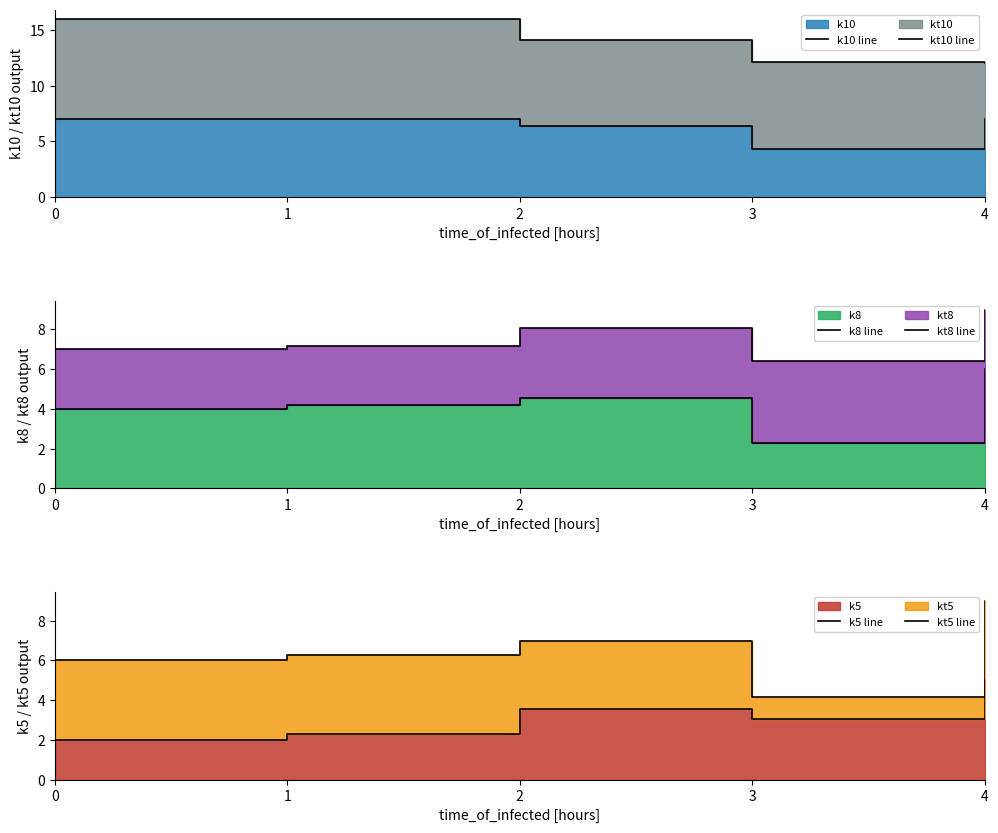

At which category is the sum across all series the highest?

4